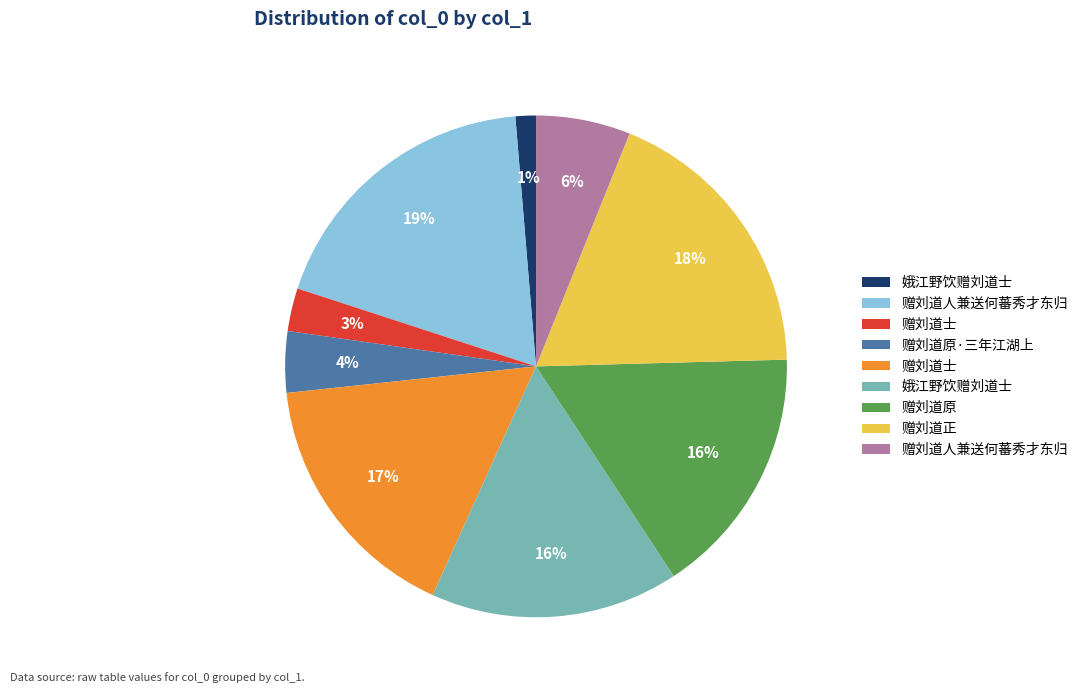

Is there a majority slice in this chart?

No